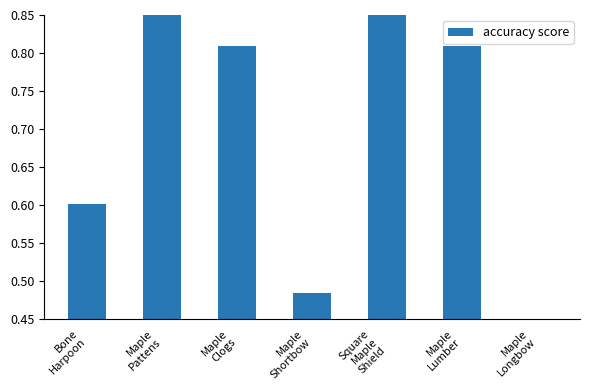

Which has a higher value, Maple
Shortbow or Square
Maple
Shield?

Square
Maple
Shield